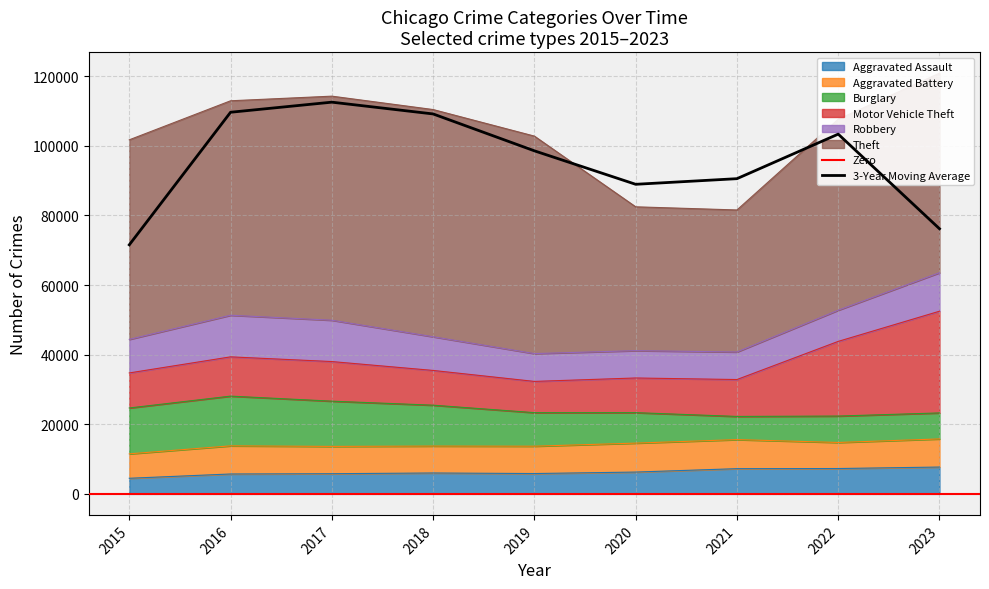

How many interior local peaks does the Theft series have?

1